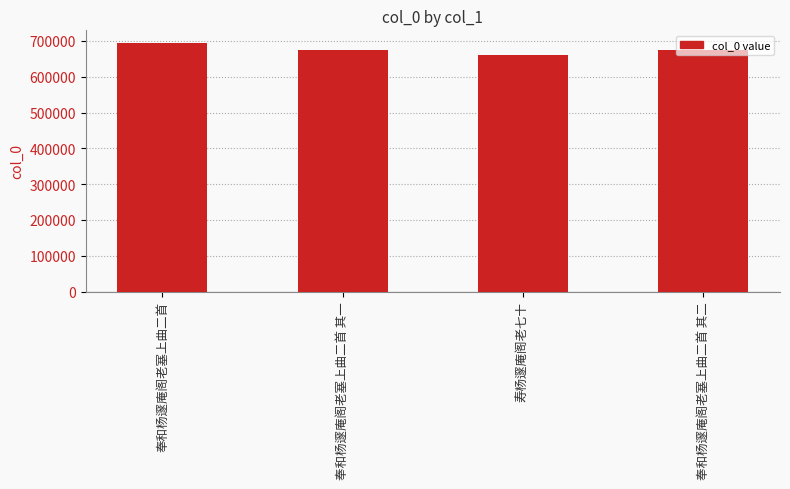

What is the difference between the maximum and second lowest values?

19480